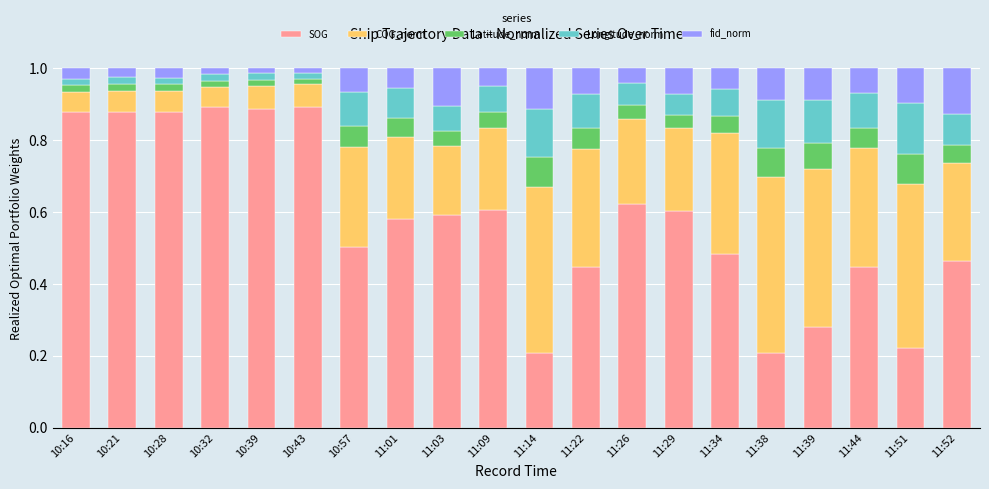

What is the total value across all series at 11:26?

1.0